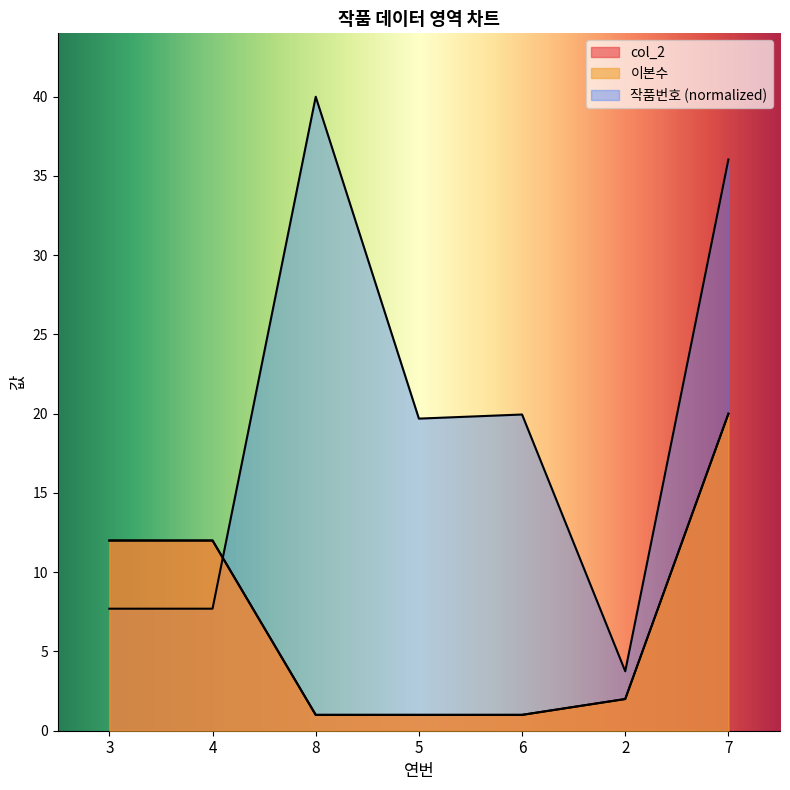

How many lines are shown in the chart?

3